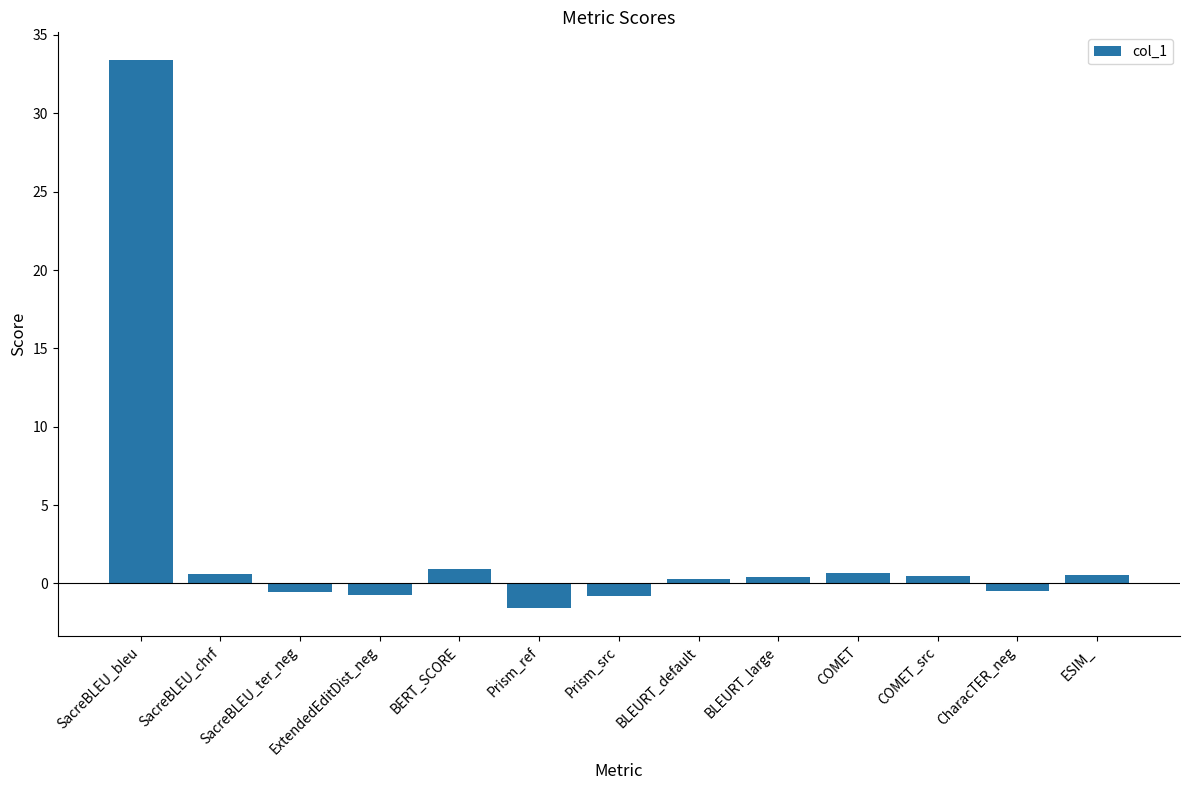

How many categories are shown in the chart?

13